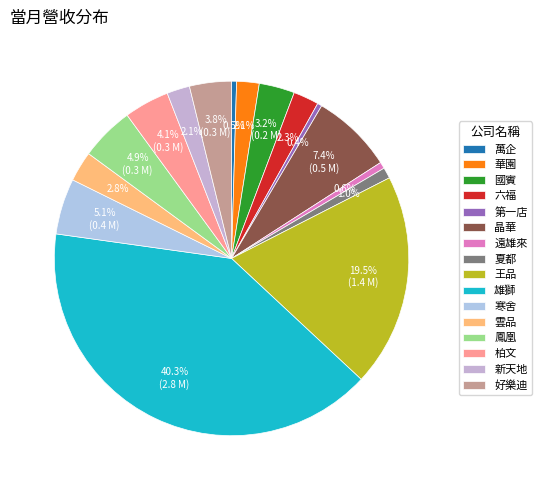

What is the total percentage of 柏文 and 好樂迪?

7.9%